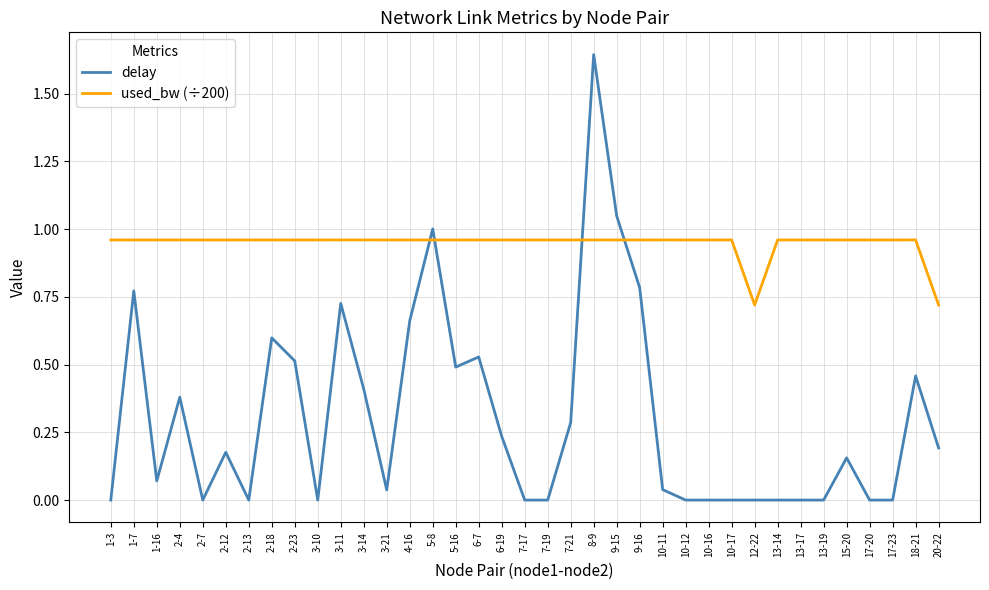

Which category has the highest value in the delay series?

8-9